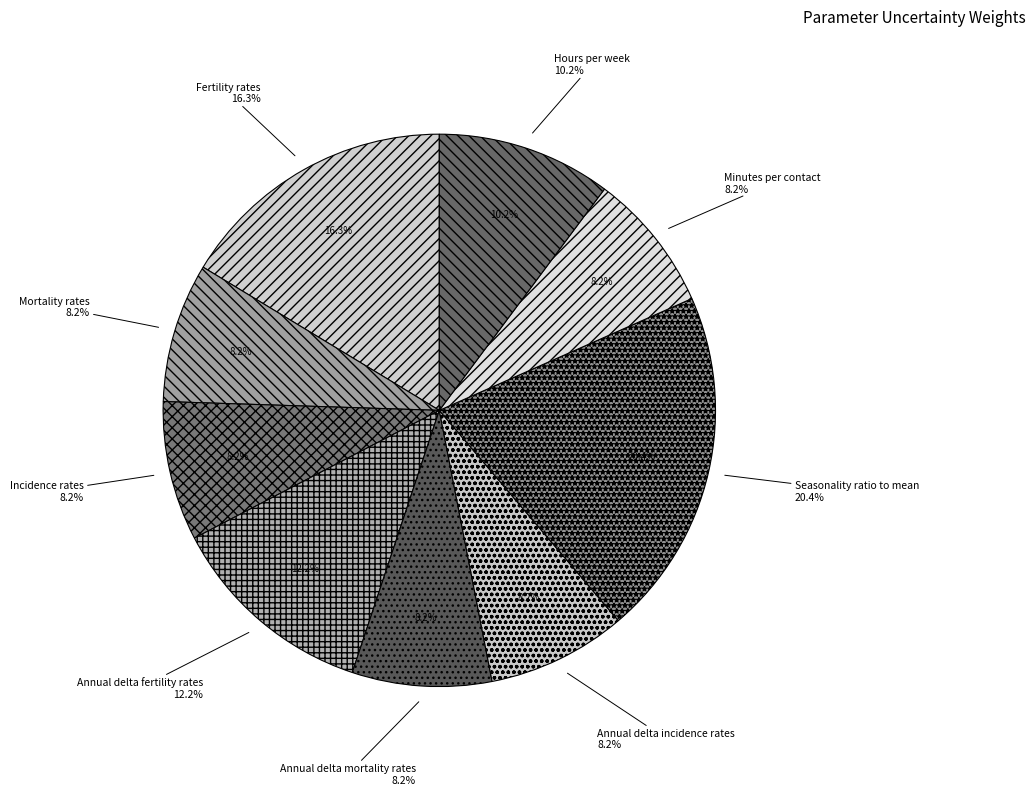

Count the number of slices in the pie.

9